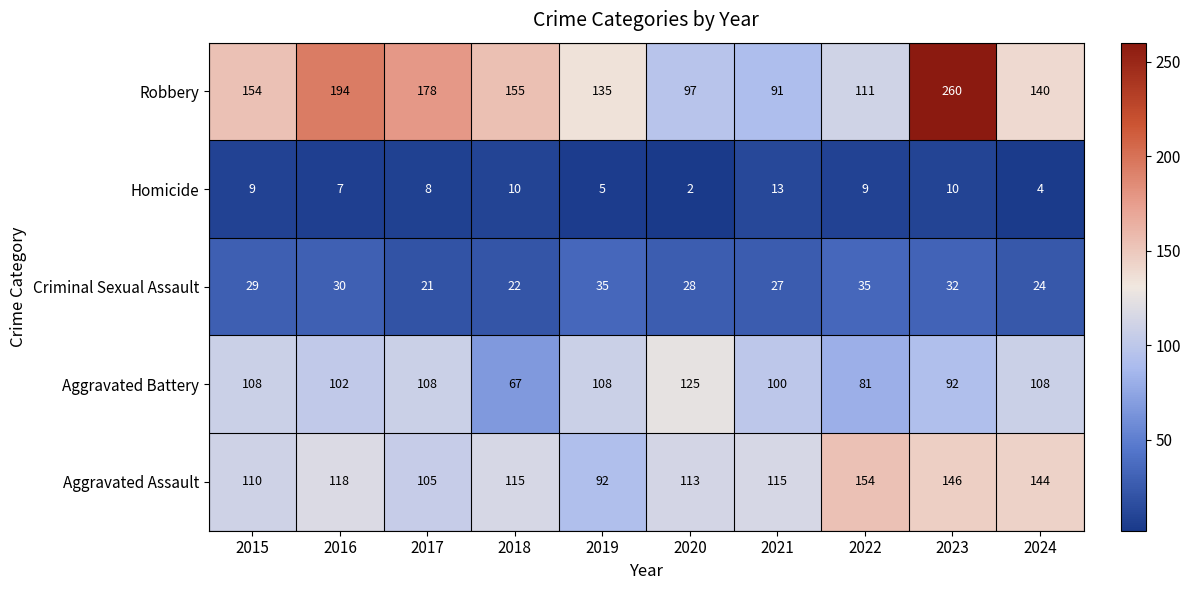

At how many categories does at least one series exceed 166?

3